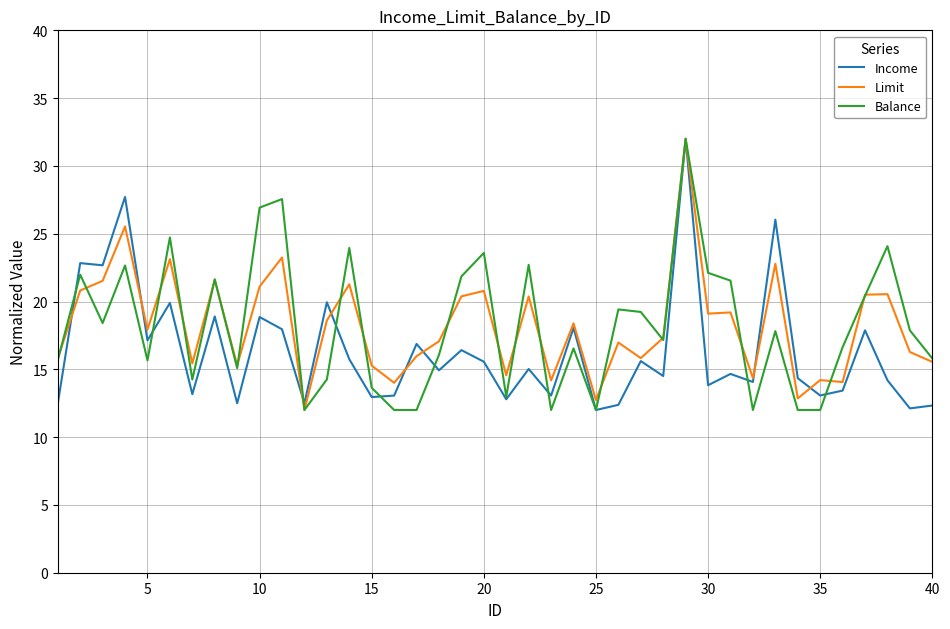

What is the lowest value of the Income series?

12.0